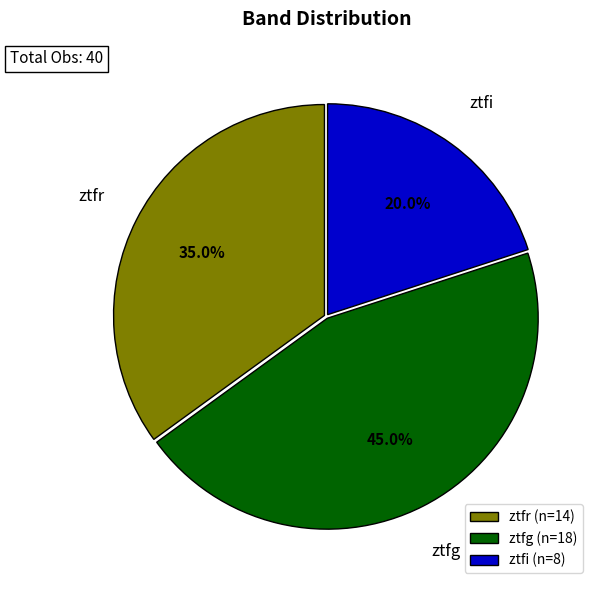

Is the sum of ztfg and ztfr greater than half?

Yes